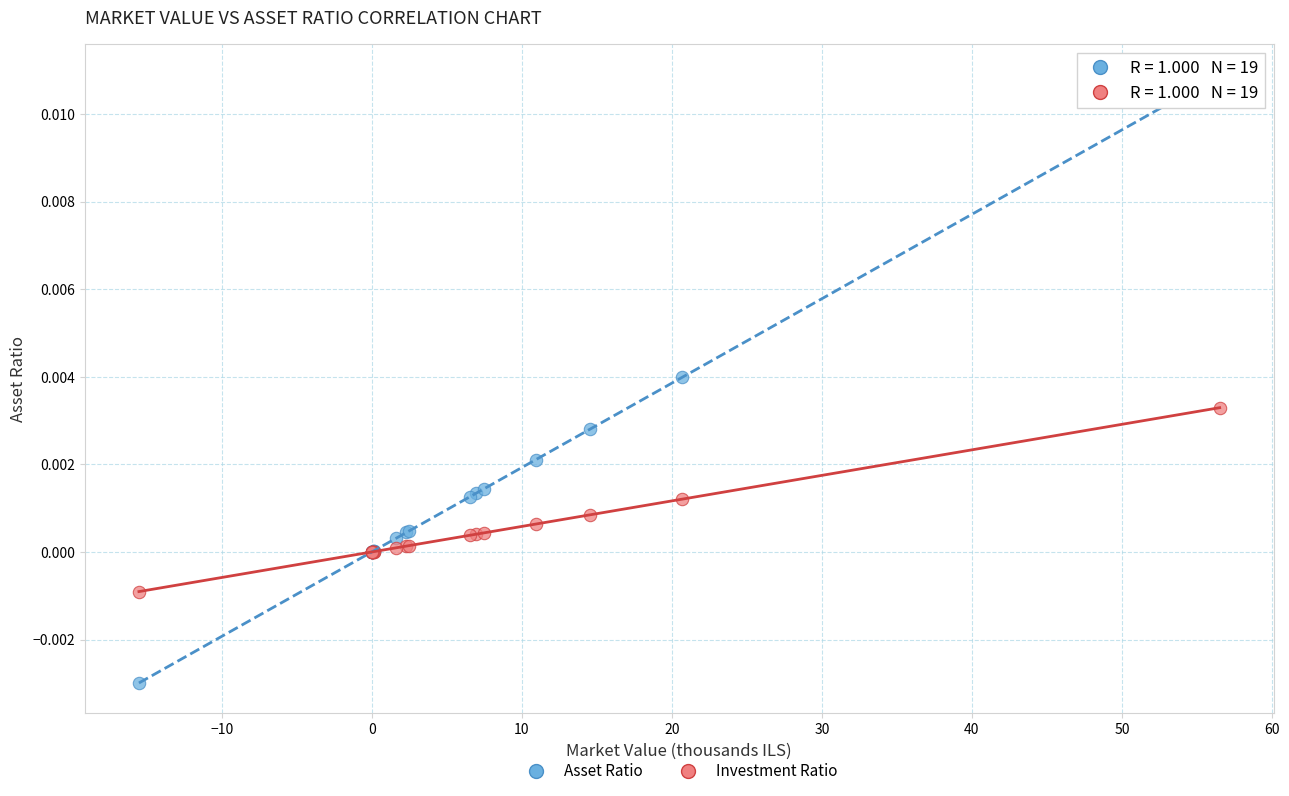

Which series reaches the maximum Y coordinate?

Asset Ratio